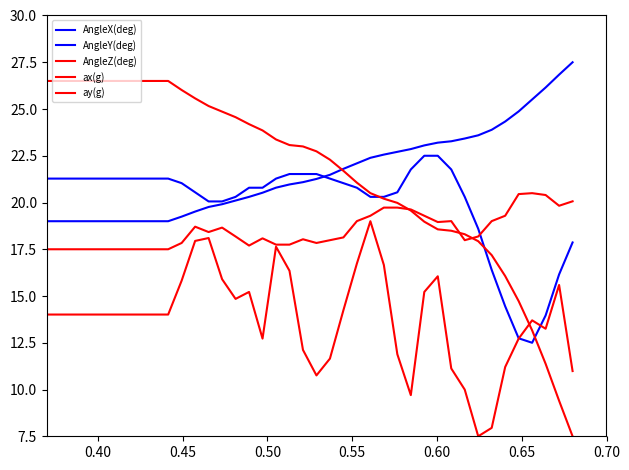

How many lines are shown in the chart?

5